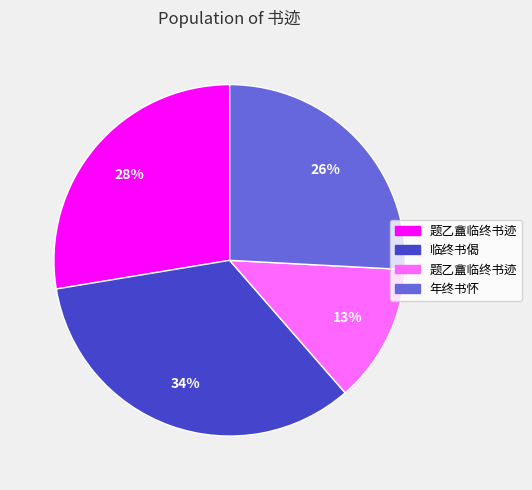

Is there any slice that represents more than half of the pie?

No